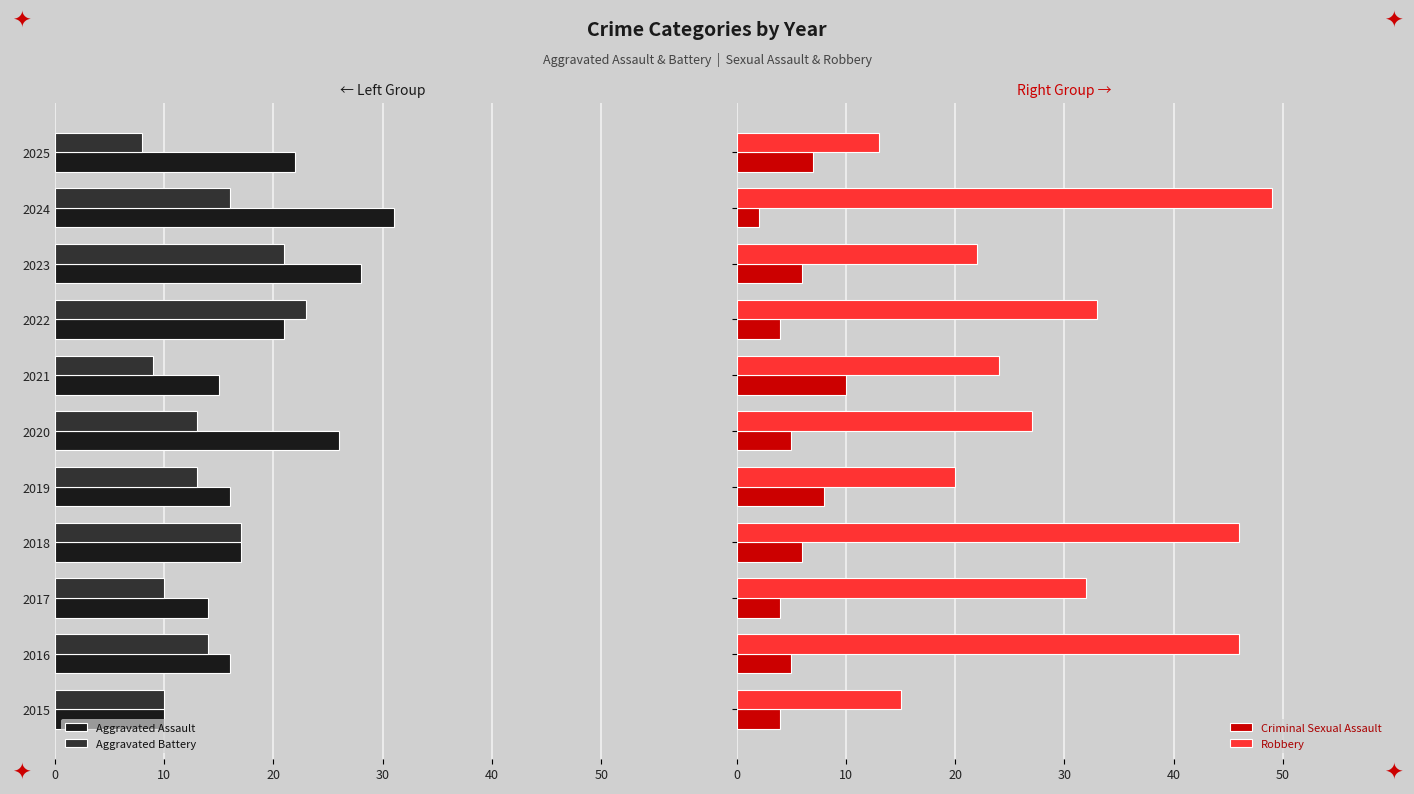

What are all the series names shown in the legend?

Aggravated Assault, Aggravated Battery, Criminal Sexual Assault, Robbery